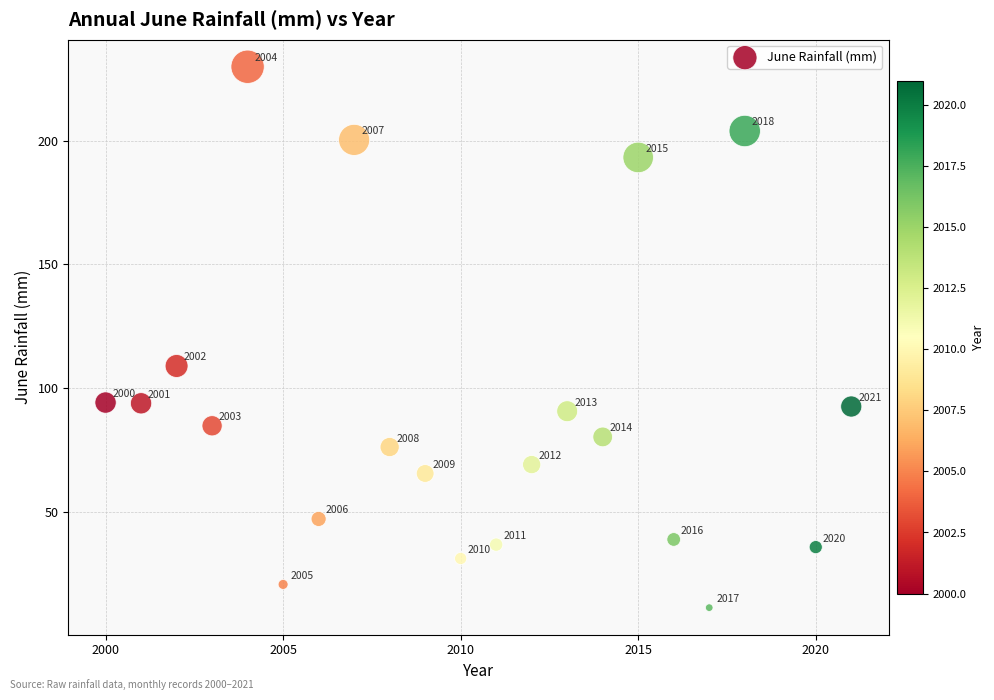

What is the range of X values (max minus min)?

21.0